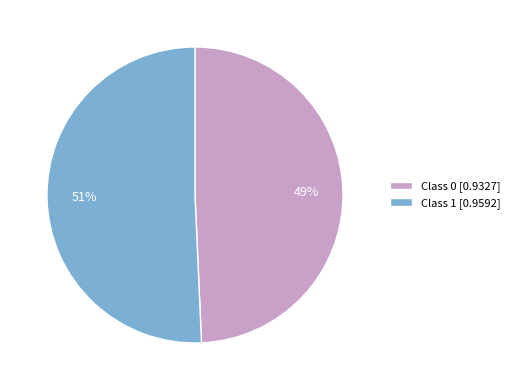

To the nearest percent, what is the average slice percentage?

50%